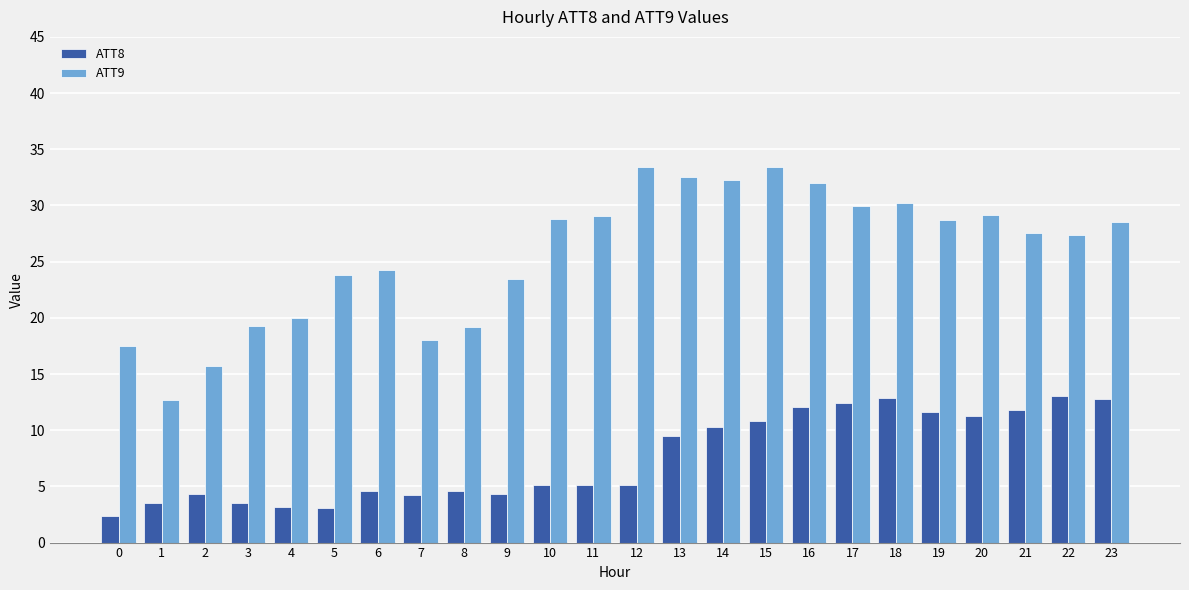

How many series are shown in this chart?

2